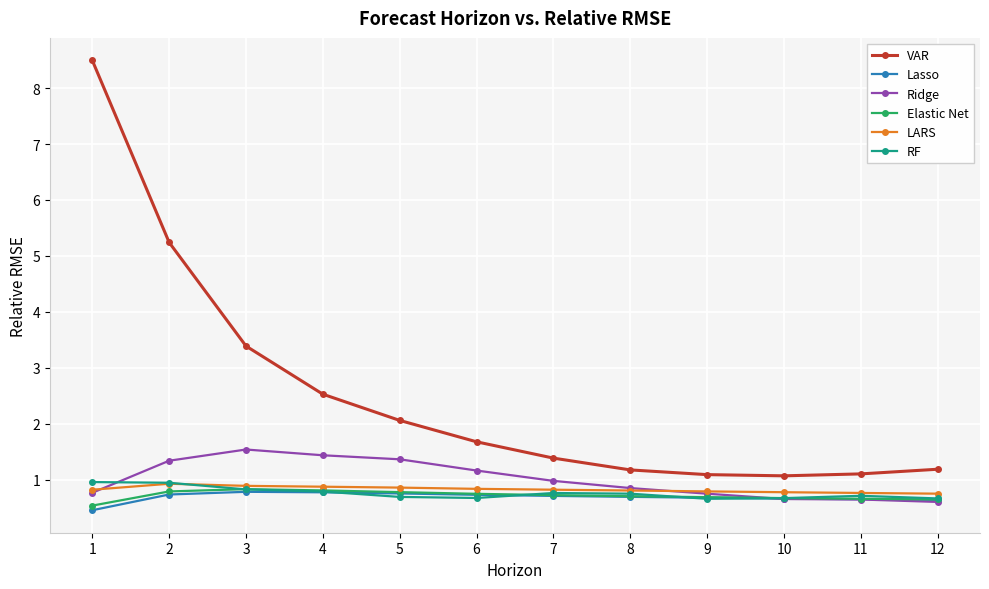

What is the sum of the RF values at 12 and 8?

1.4